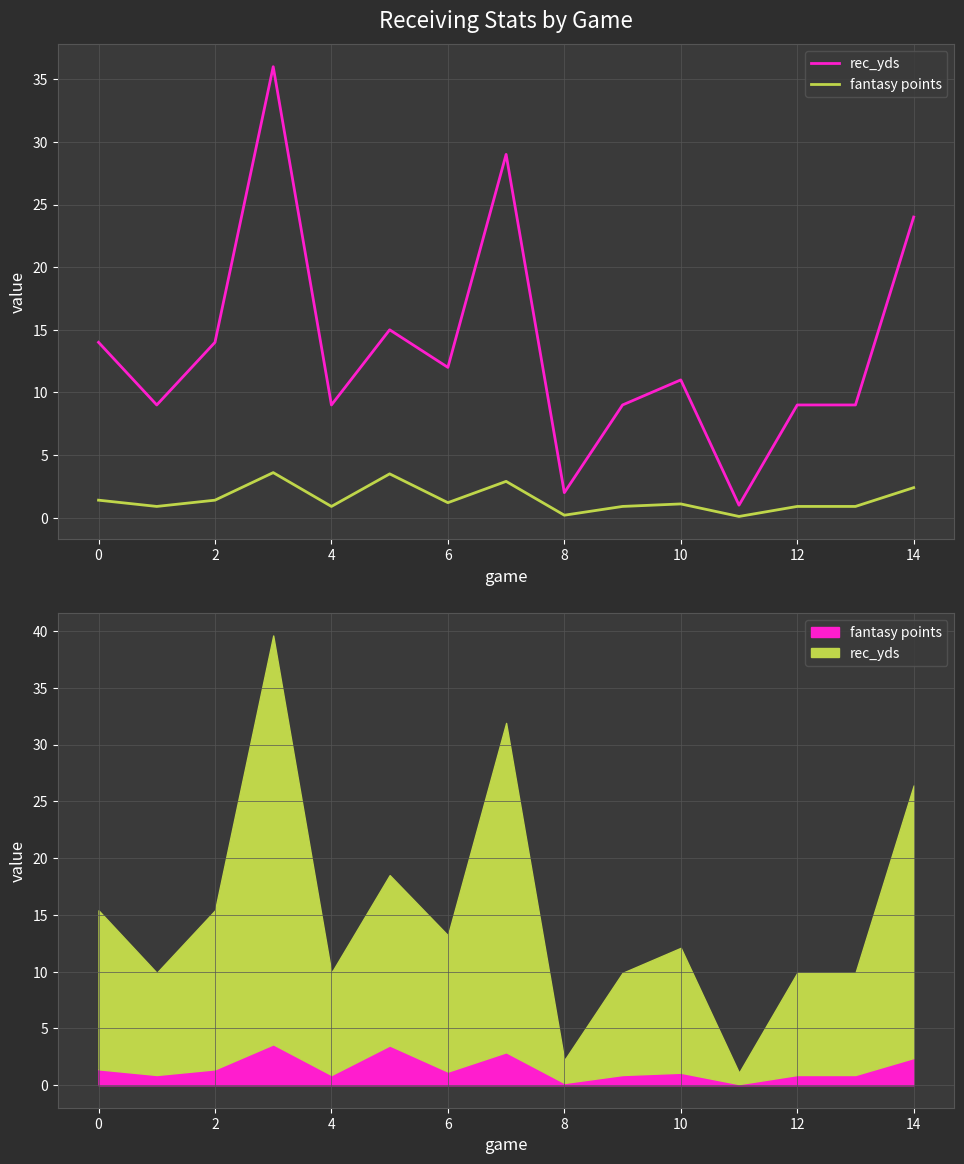

What is the label of the 1st point from the right?

14